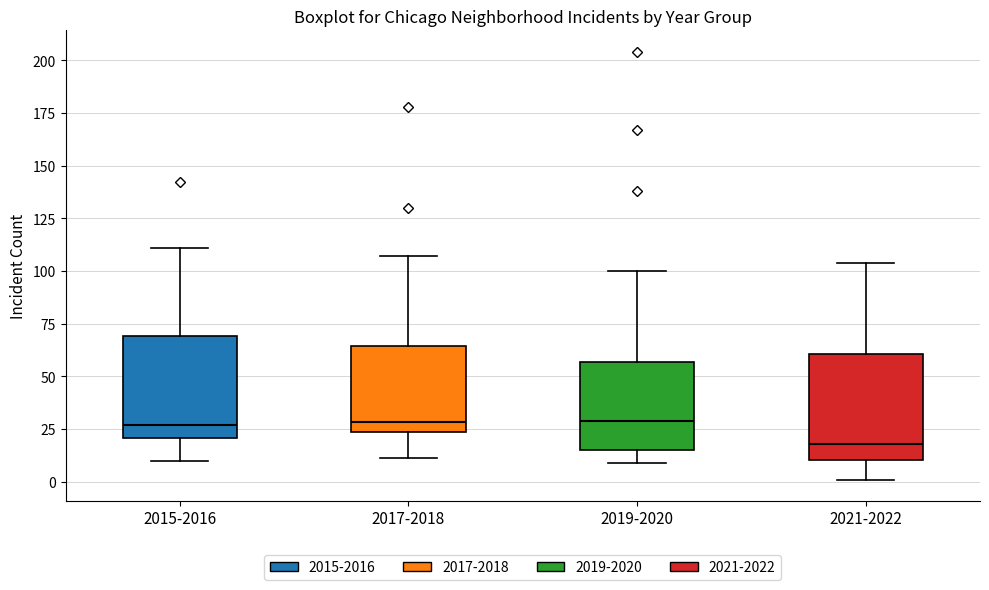

Where is the upper edge of the box for 2015-2016 on the y-axis? The values are not printed on the chart, so give them approximately, as read against the axis.

70